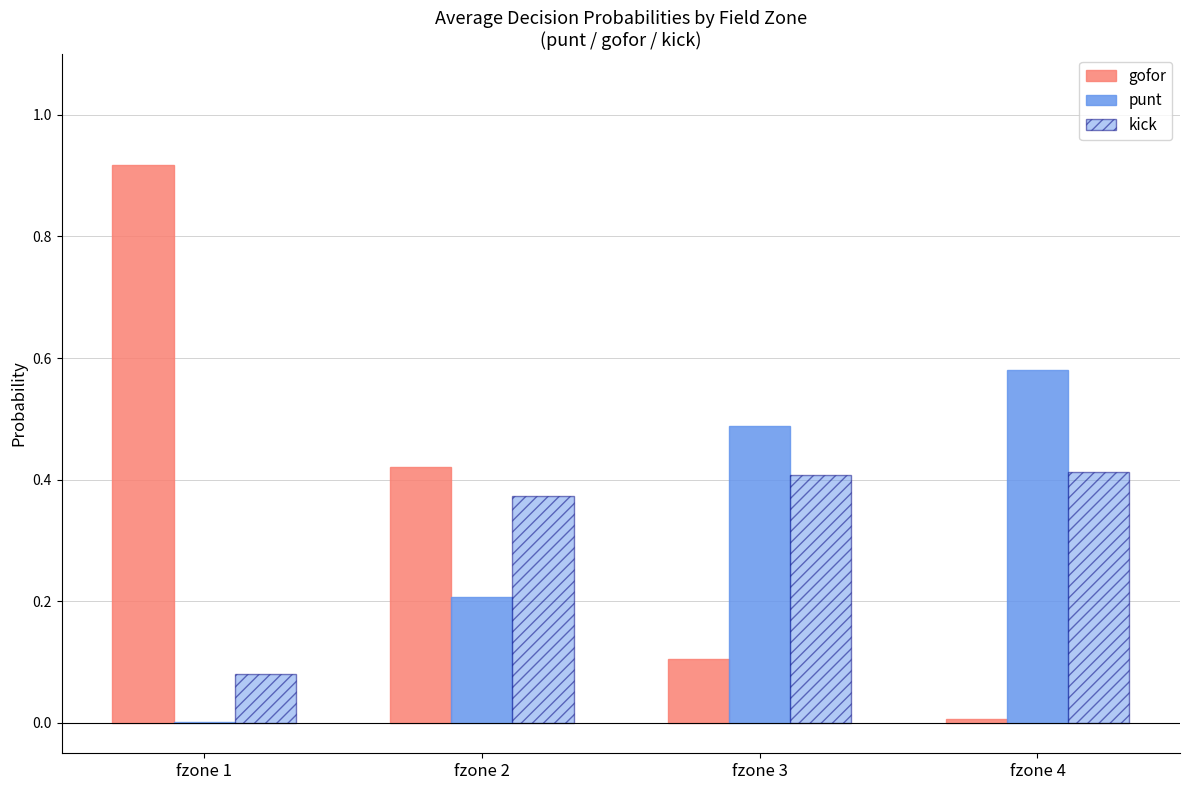

How many data points does each series have?

4